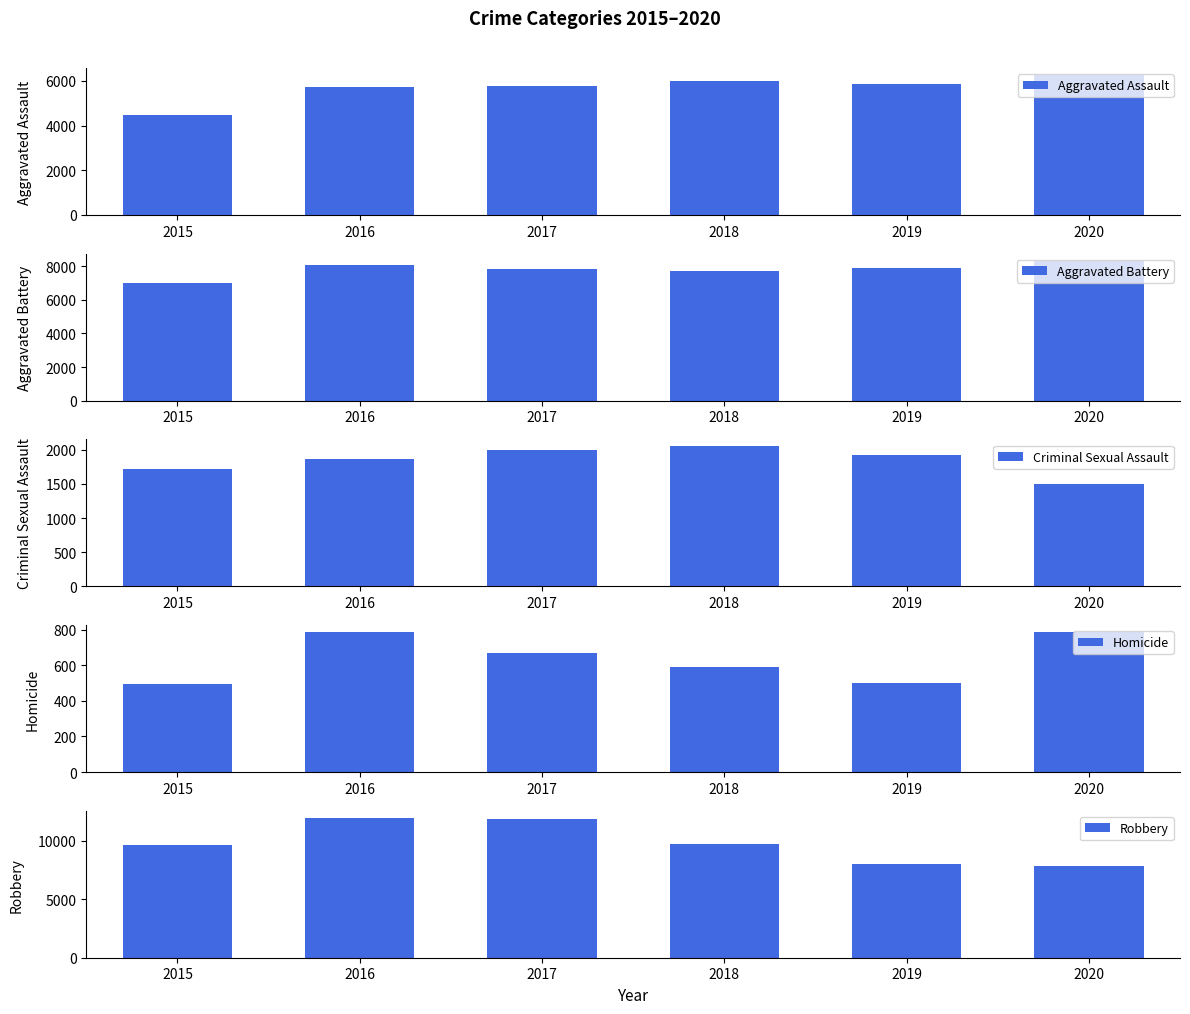

At which category is the sum across all series the highest?

2016